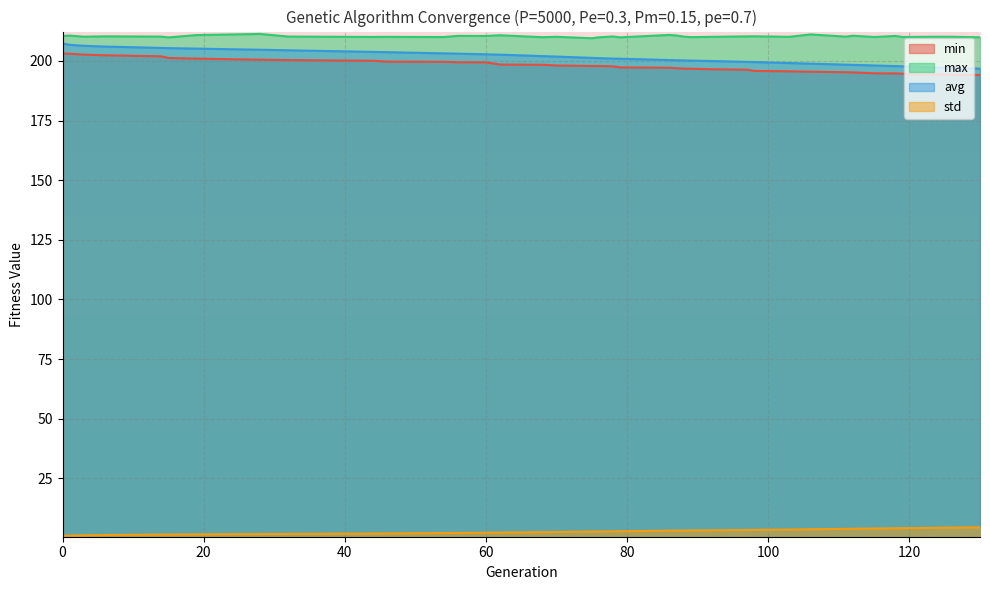

How many lines are shown in the chart?

4